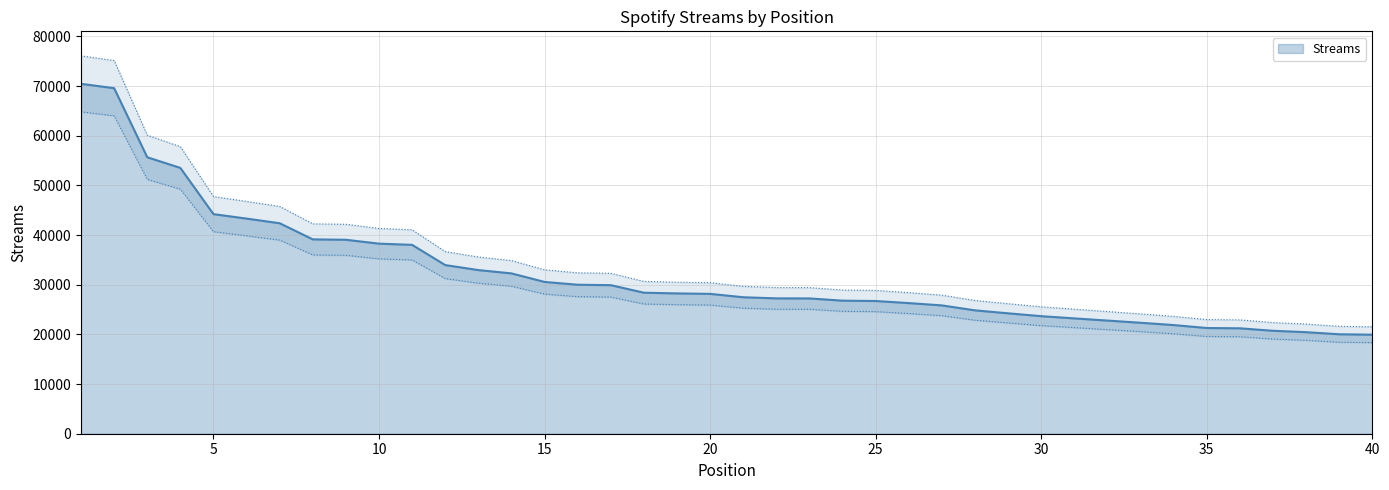

Reading left to right, what are all the values shown in this chart?

70462	69581	55672	53528	44220	43321	42386	39136	39057	38278	38031	33961	32954	32285	30567	30002	29916	28399	28254	28162	27483	27257	27246	26795	26724	26308	25839	24844	24248	23671	23224	22784	22345	21881	21287	21230	20728	20450	20028	19942